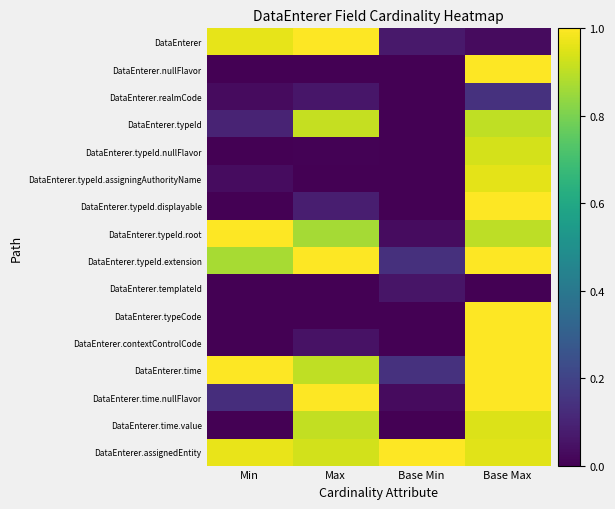

Which category has the lowest value across all series?

Min